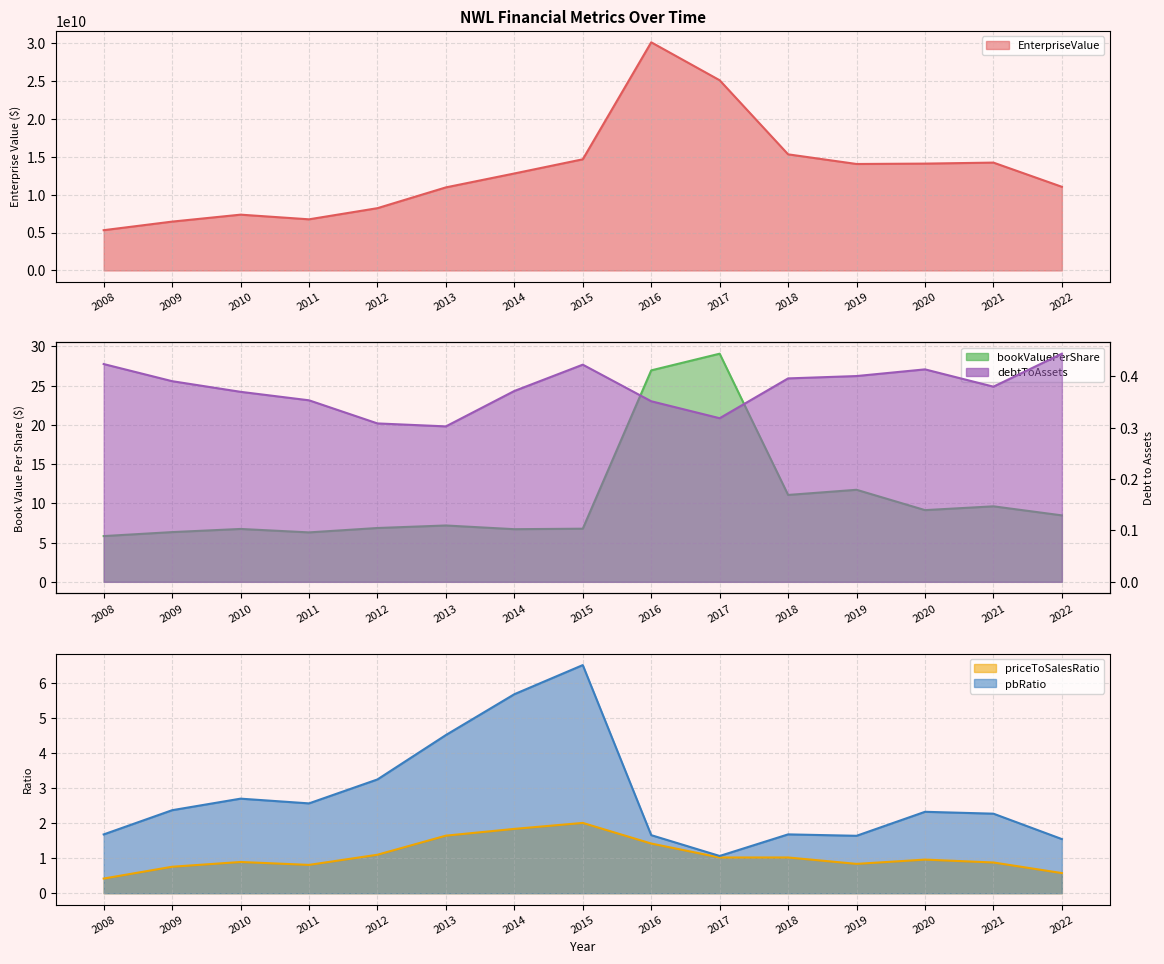

Which has a higher value, 2018 or 2010?

2018